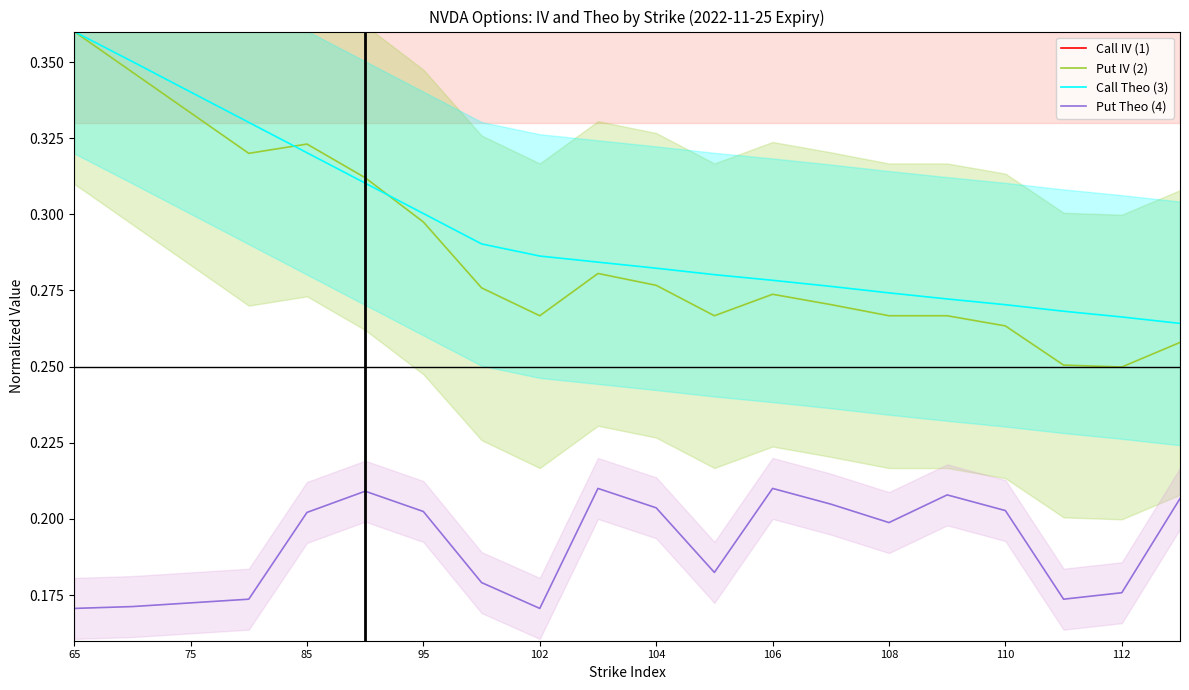

True or false: Call Theo (3) and Put Theo (4) intersect in this chart.

False